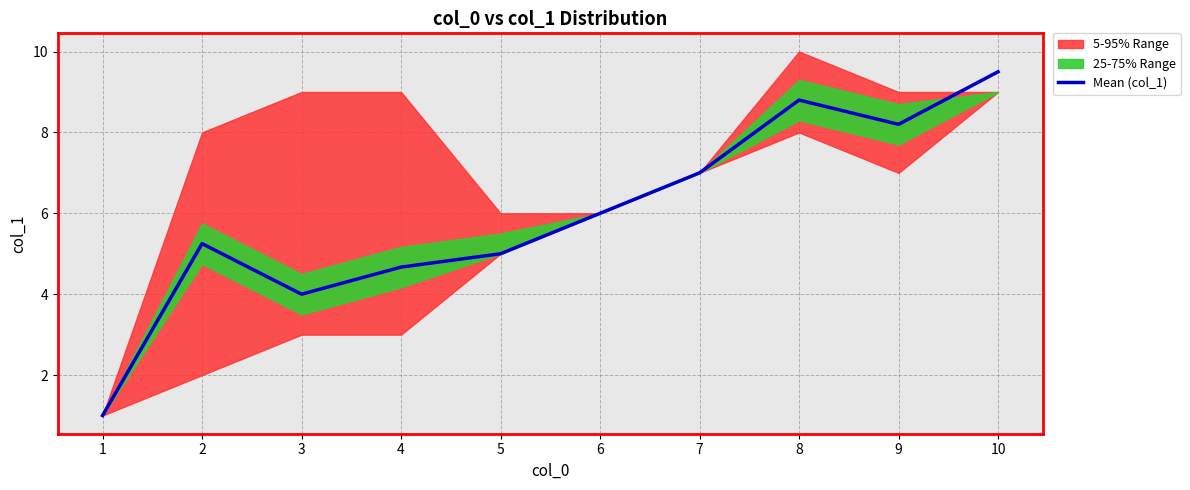

How many values exceed 6?

4